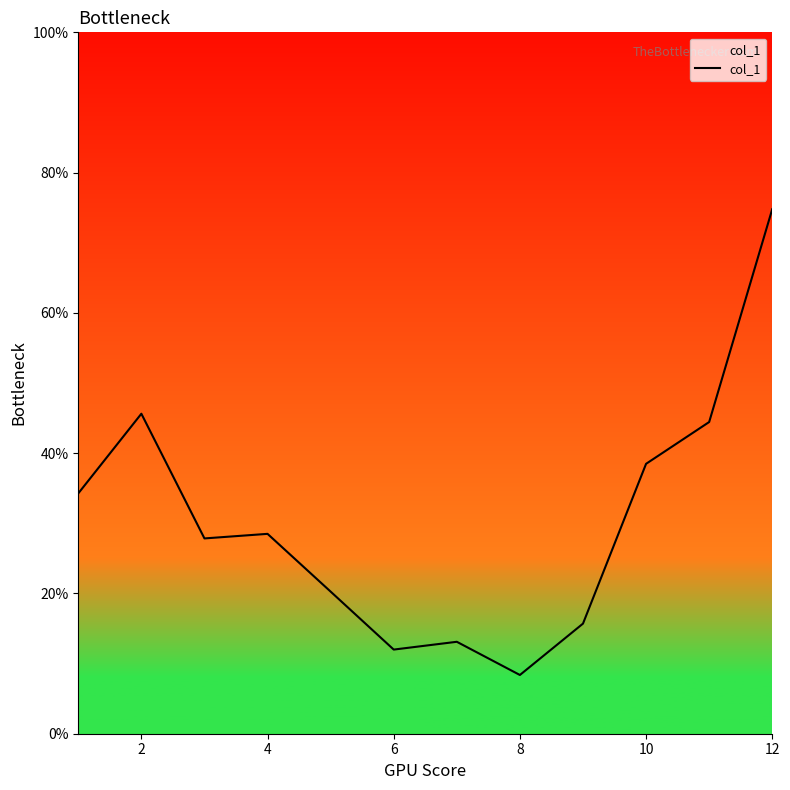

What is the difference between the maximum and minimum values?

66.4